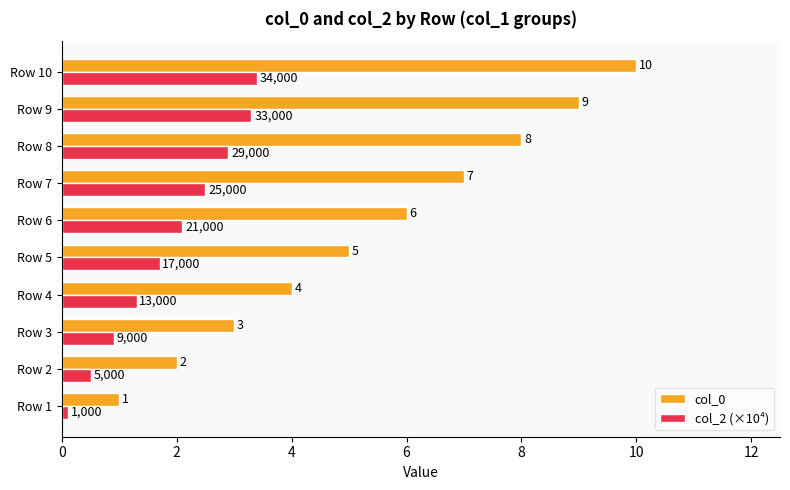

Which category has the highest value in the col_0 series?

Row 10